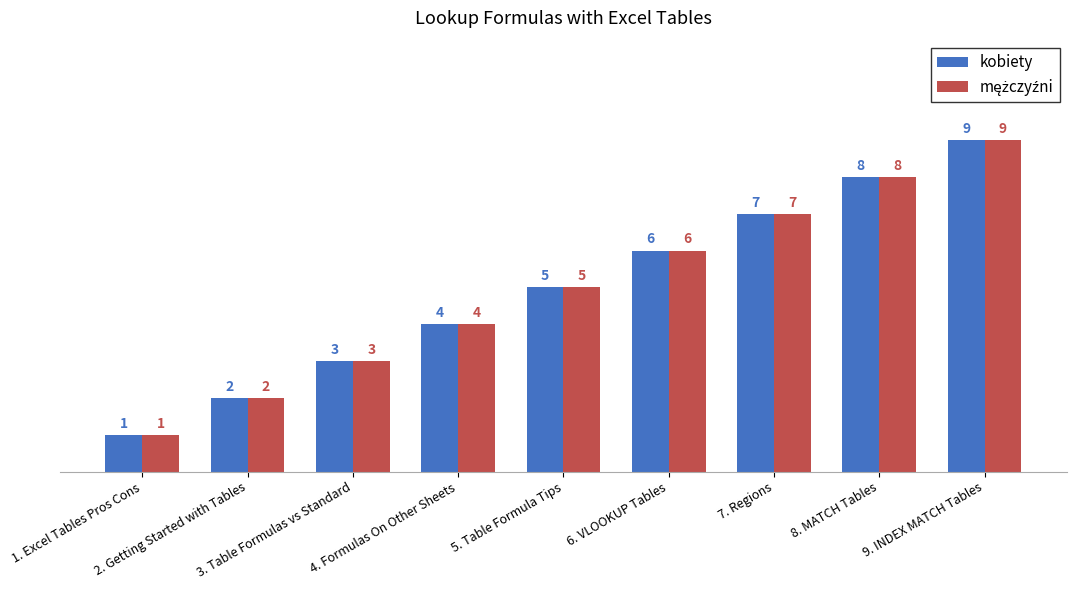

How many kobiety values are between 3 and 7?

5